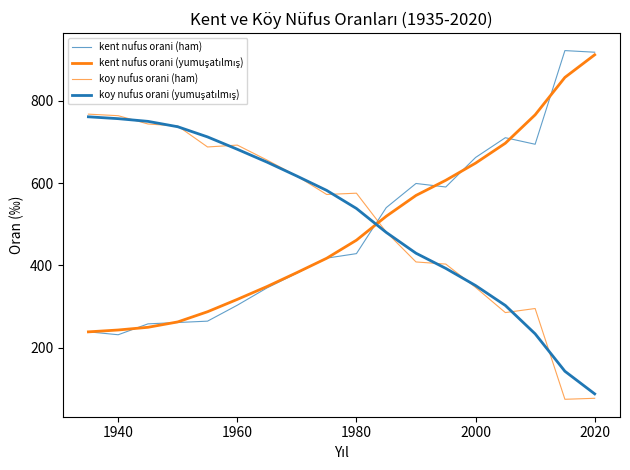

How many lines are shown in the chart?

4